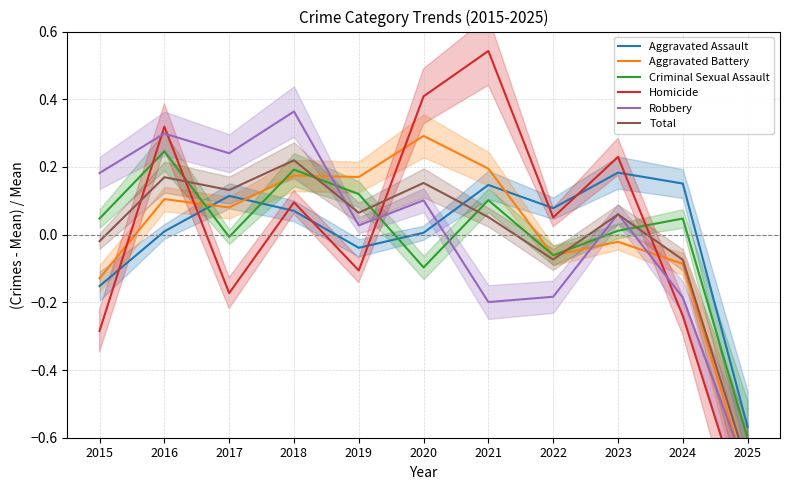

At 2018, list the series in order from smallest to largest.

Aggravated Assault, Homicide, Aggravated Battery, Criminal Sexual Assault, Total, Robbery